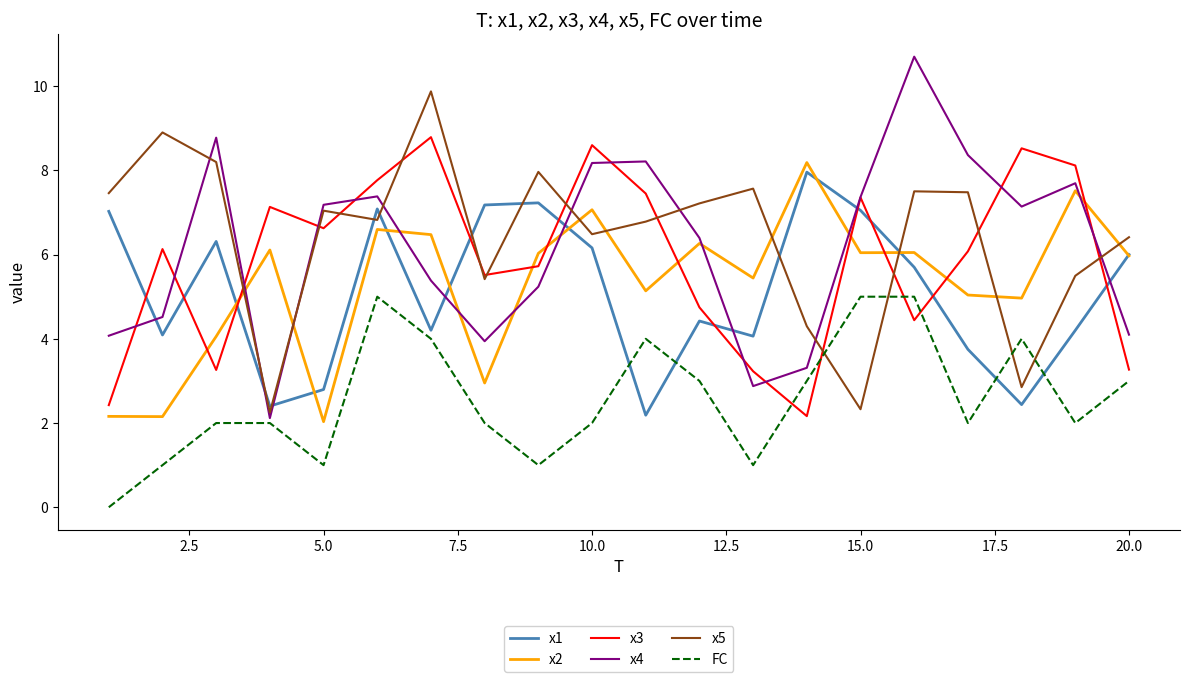

What is the greatest value displayed?

10.7